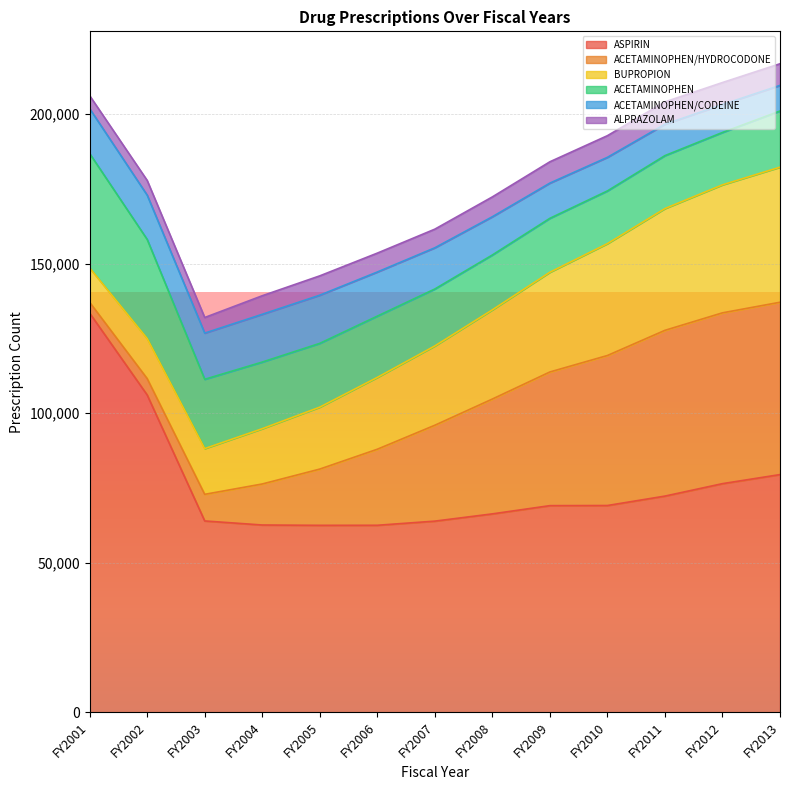

True or false: ACETAMINOPHEN and ACETAMINOPHEN/CODEINE intersect in this chart.

False